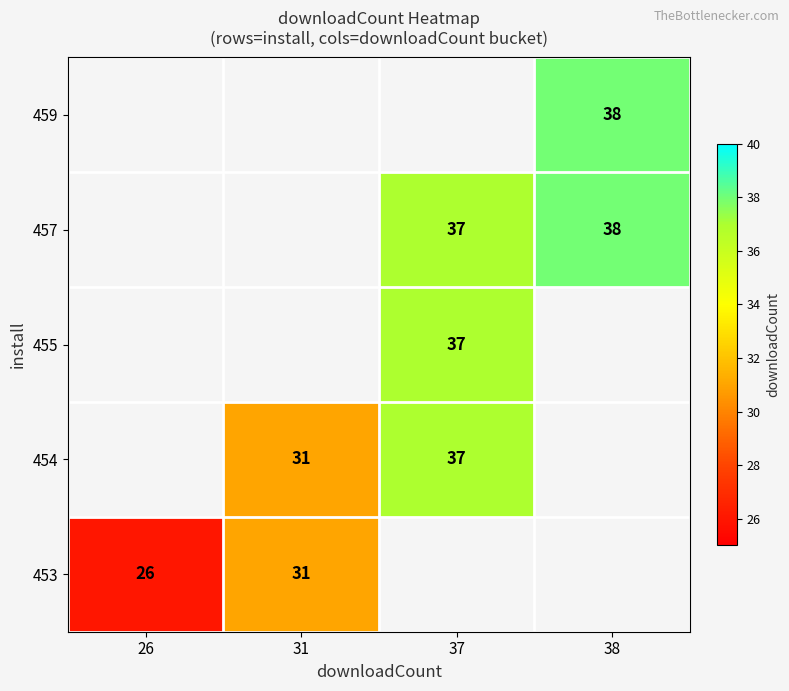

Between 26 and 37, which is larger?

37